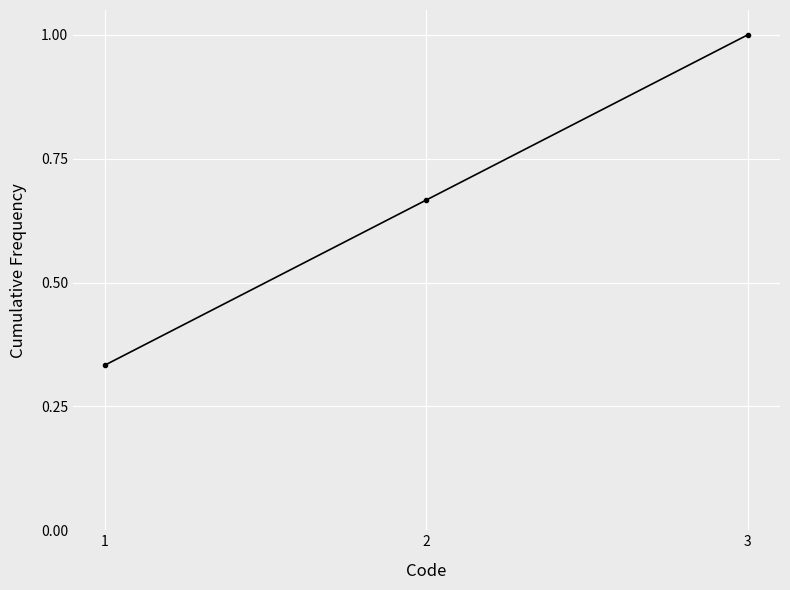

What is the greatest value displayed?

1.0